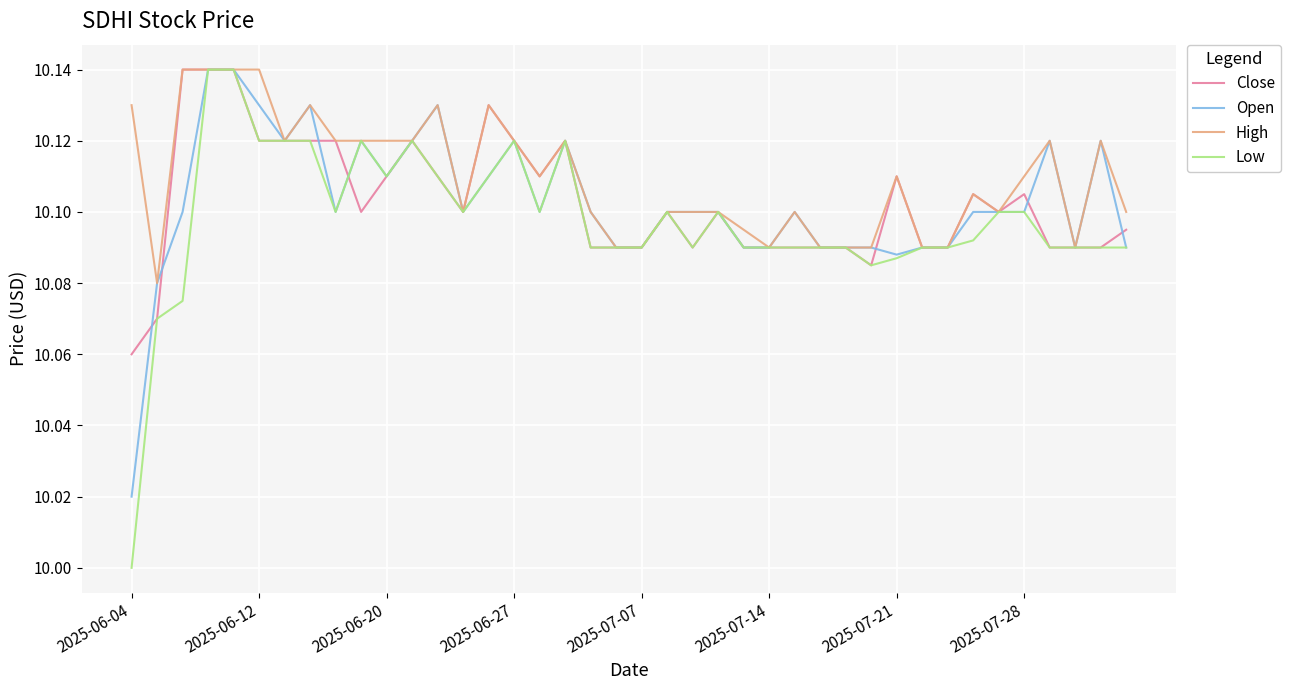

Which series has the largest total across all categories?

High